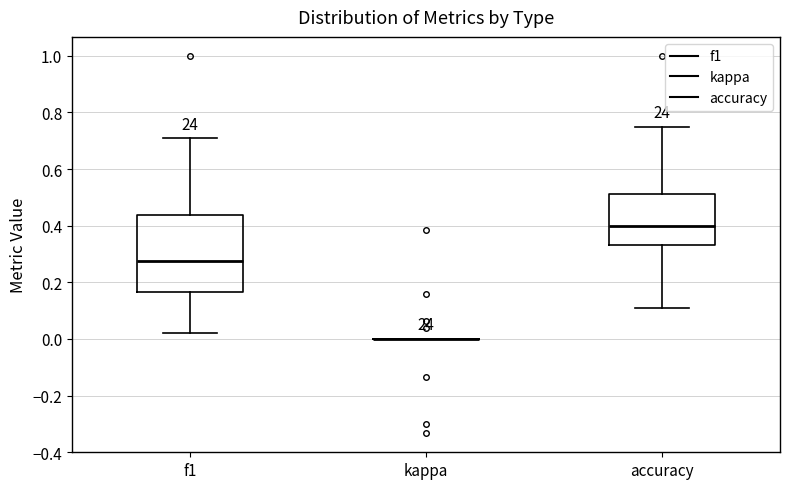

Reading left to right, read every box against the y-axis: the position of its median line, the range the box covers, and the ends of its whiskers. The values are not printed on the chart, so give them approximately, as read against the axis.

f1: median 0.28, box 0.16 to 0.44, whiskers 0.02 to 0.70
kappa: box collapsed to a line at 0.00, whiskers 0.00 to 0.00
accuracy: median 0.40, box 0.34 to 0.52, whiskers 0.12 to 0.76